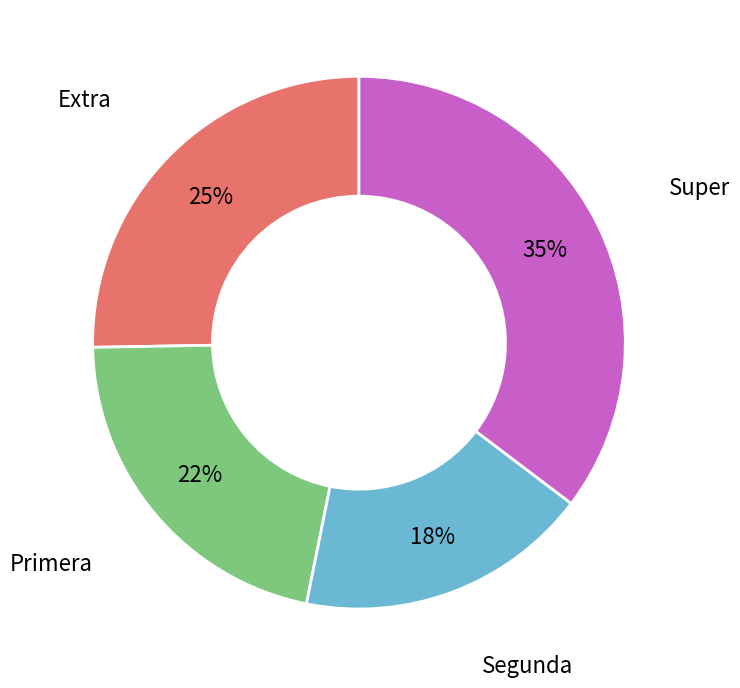

To the nearest percent, what is the difference between the largest and smallest slice percentages?

17%